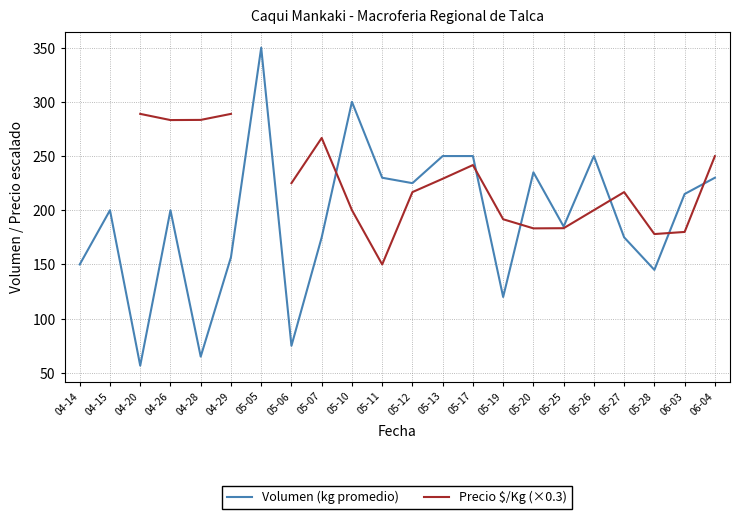

The value of Precio $/Kg (×0.3) at 05-11 is 56.0. True or false?

False